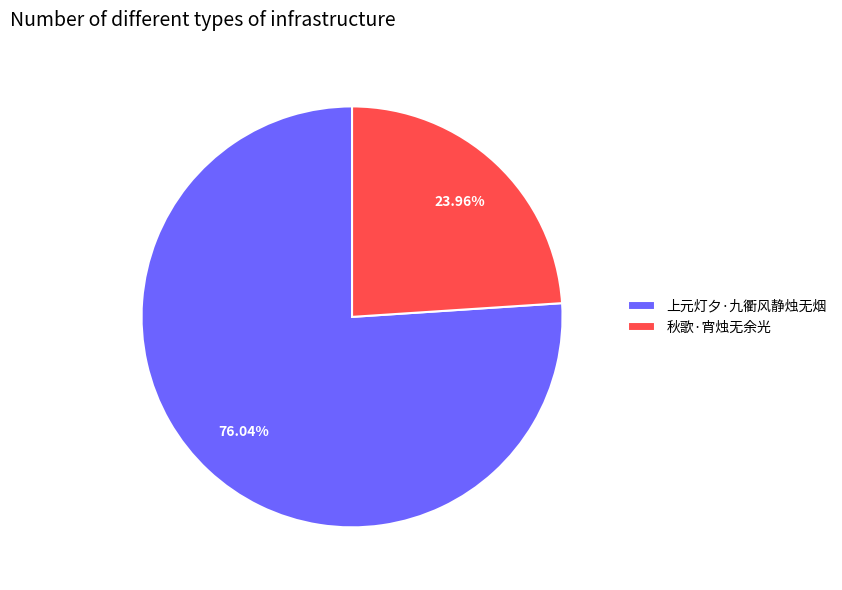

What is the majority slice?

上元灯夕·九衢风静烛无烟